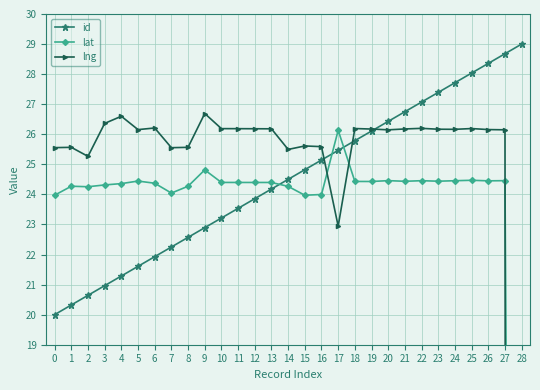

Does the chart display data point markers on the line(s)?

Yes